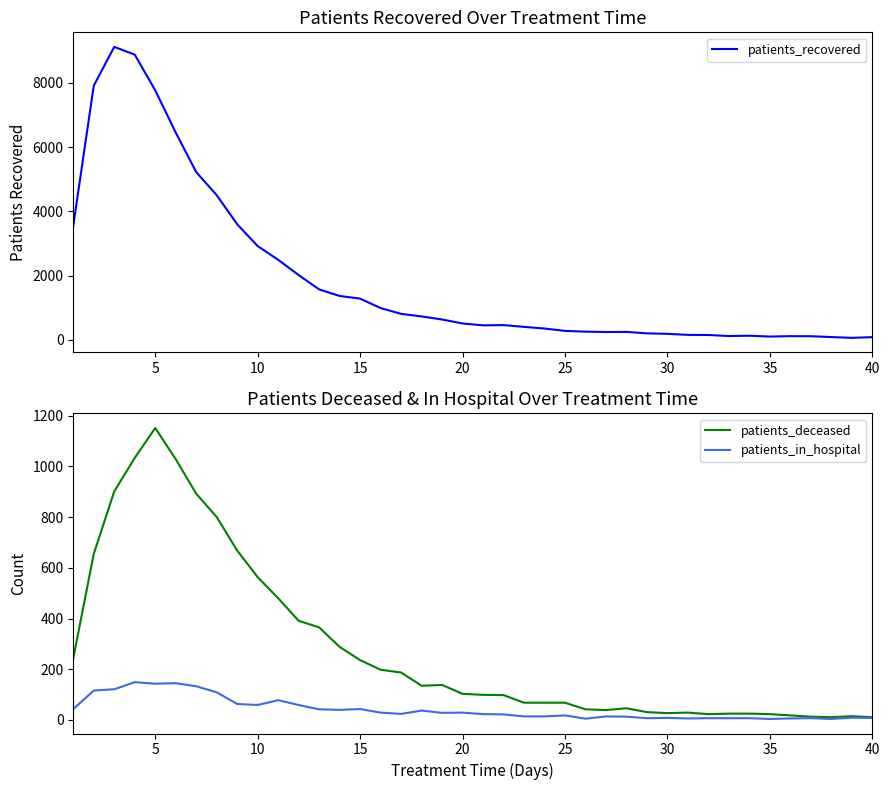

Reading left to right, list all the values displayed in this chart.

patients_recovered: 3555	7916	9125	8883	7772	6456	5224	4504	3597	2918	2490	2014	1568	1363	1280	986	806	725	630	506	447	455	400	348	275	251	240	243	198	183	150	147	114	124	98	110	108	82	58	80
patients_deceased: 243	655	901	1033	1151	1028	892	800	668	563	480	391	365	288	236	198	187	135	138	103	99	98	68	68	68	42	39	46	31	27	29	23	25	25	23	18	13	11	15	11
patients_in_hospital: 43	116	121	149	143	145	133	109	63	59	78	59	42	40	43	29	24	37	28	29	23	22	14	14	18	5	14	13	7	8	6	7	7	7	4	6	7	4	9	8